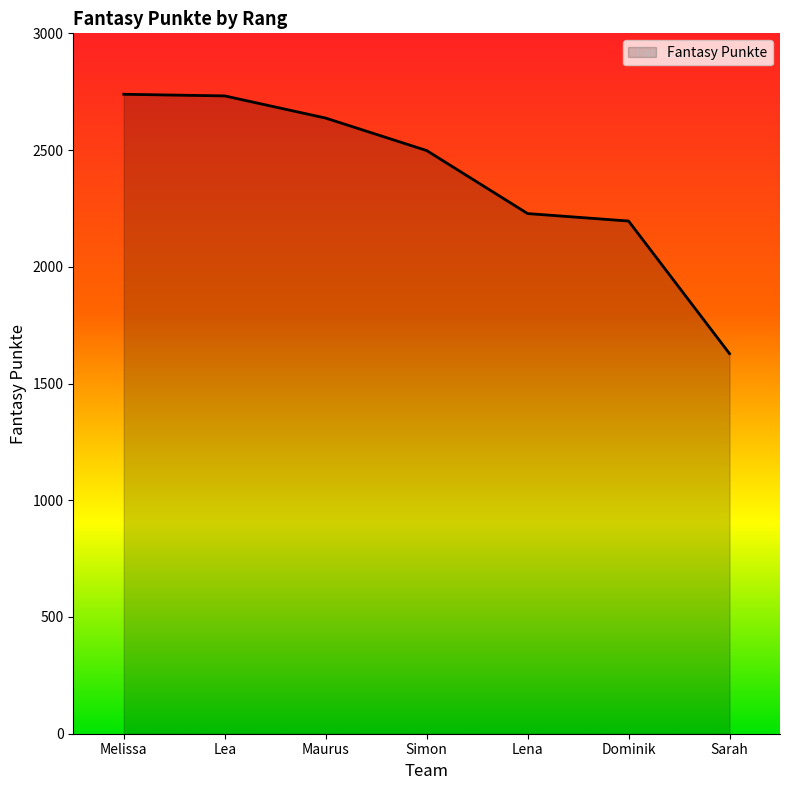

Where is the data nearest to the value 2183?

Dominik